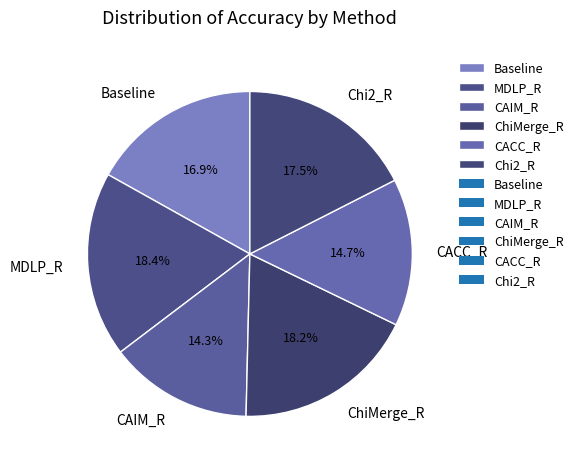

Is there a majority slice in this chart?

No